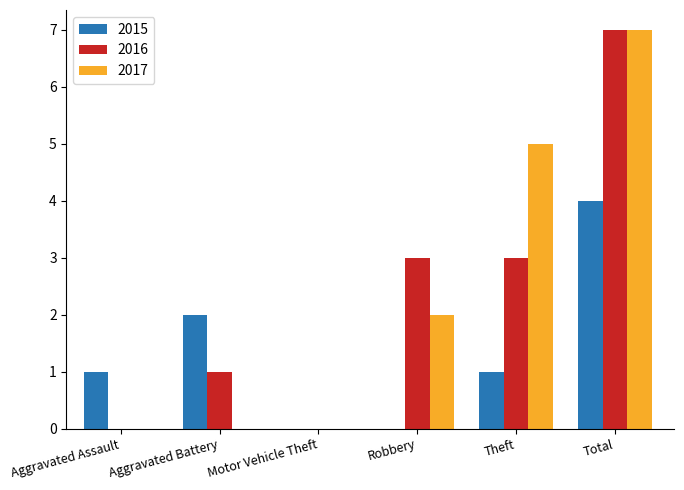

Is the value of 2017 at Theft greater than the value of 2016 at Aggravated Battery?

Yes